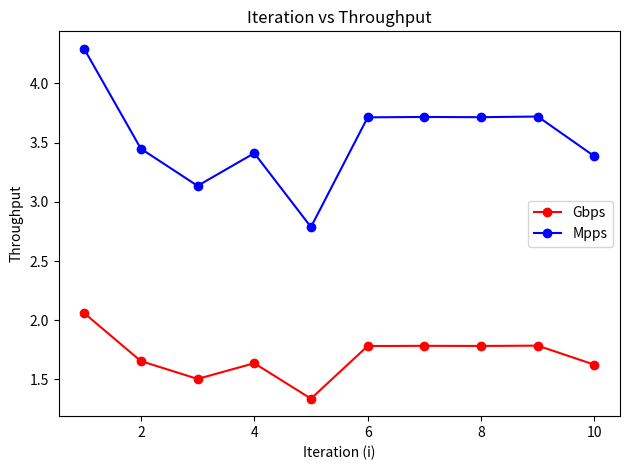

Which series has the largest range (max minus min)?

Mpps